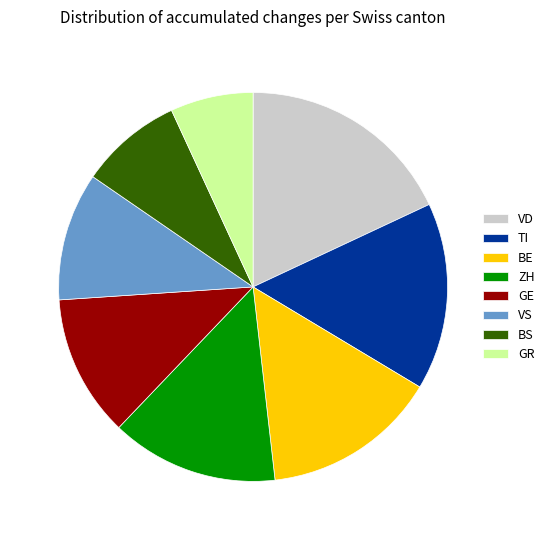

Which category has the smallest portion of the pie?

GR